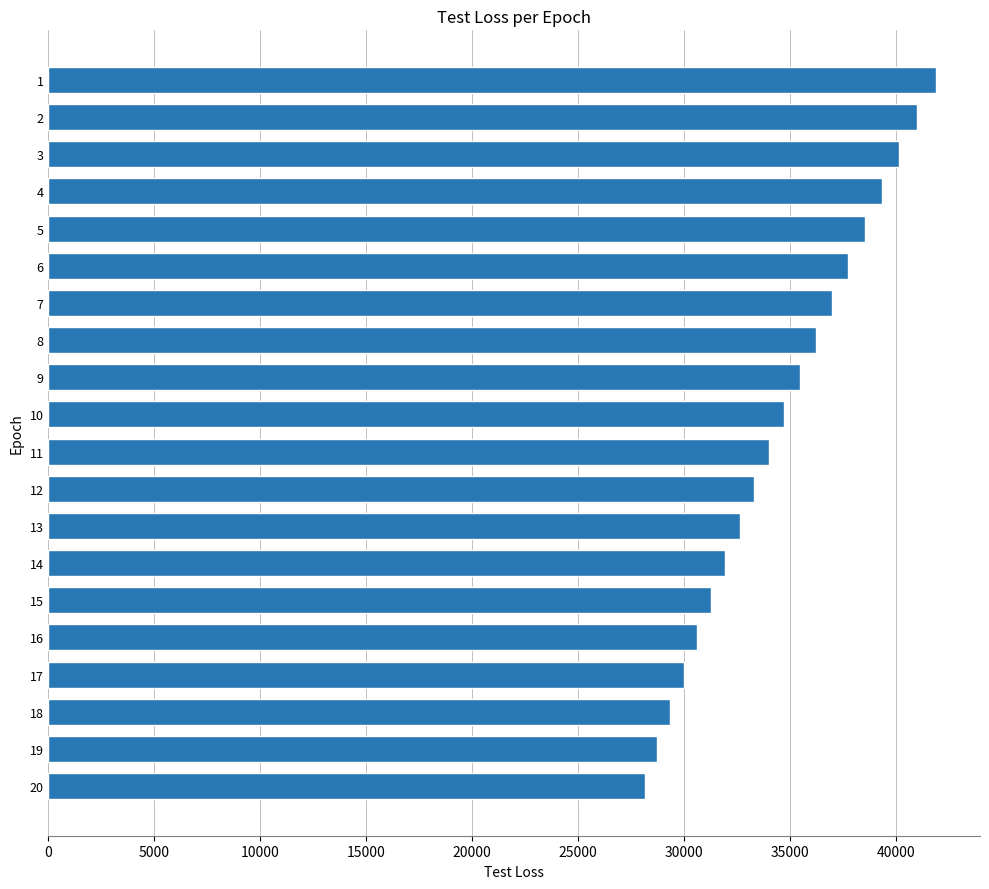

Is it true that the value at 16 is 42293.8?

False